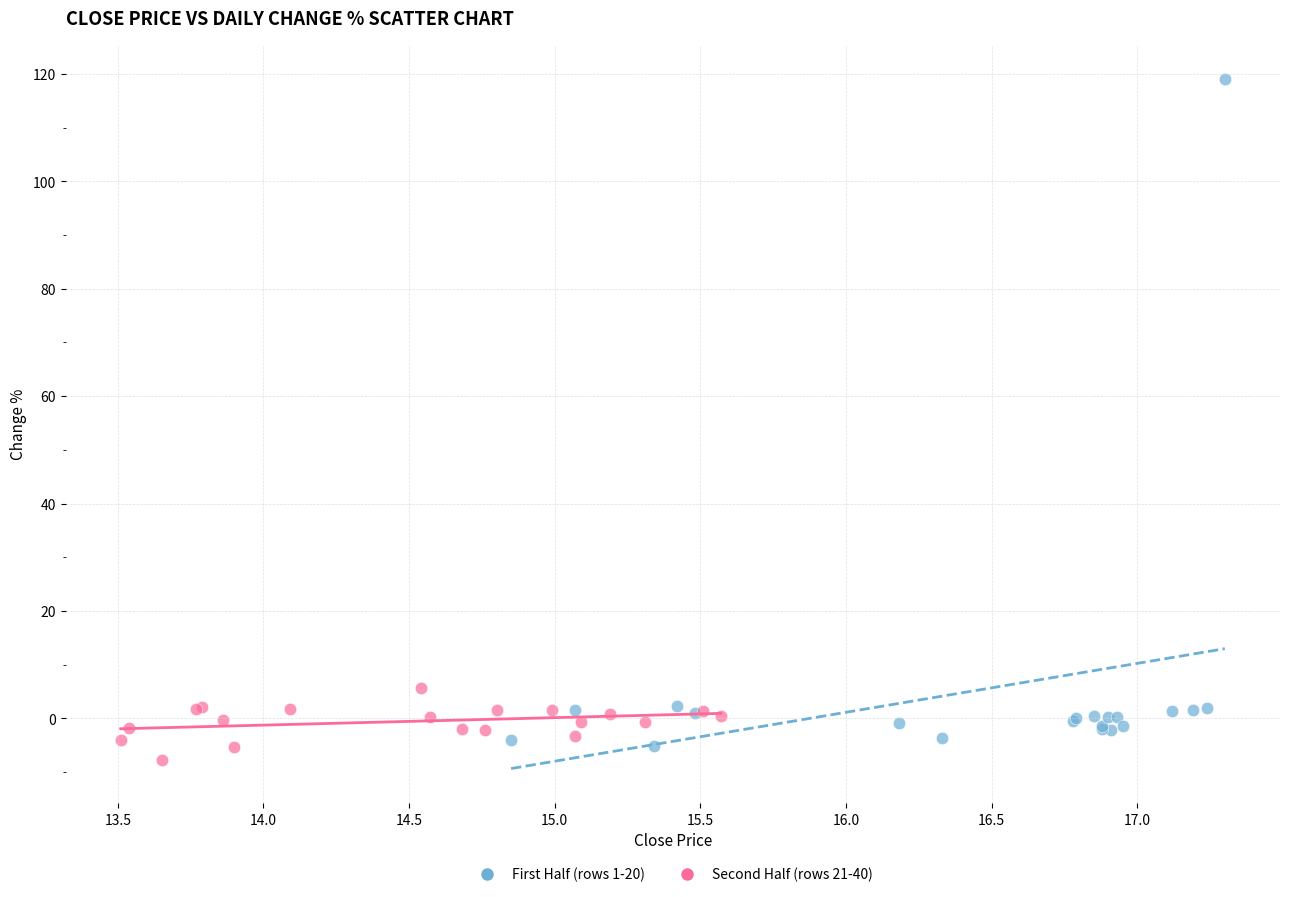

Which series reaches the minimum Y coordinate?

Second Half (rows 21-40)